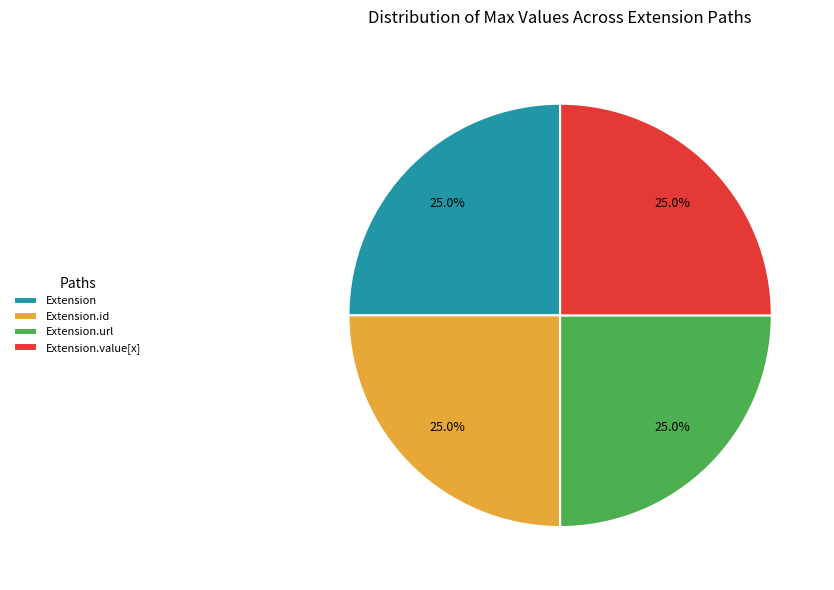

To the nearest percent, what is the average slice percentage?

25%